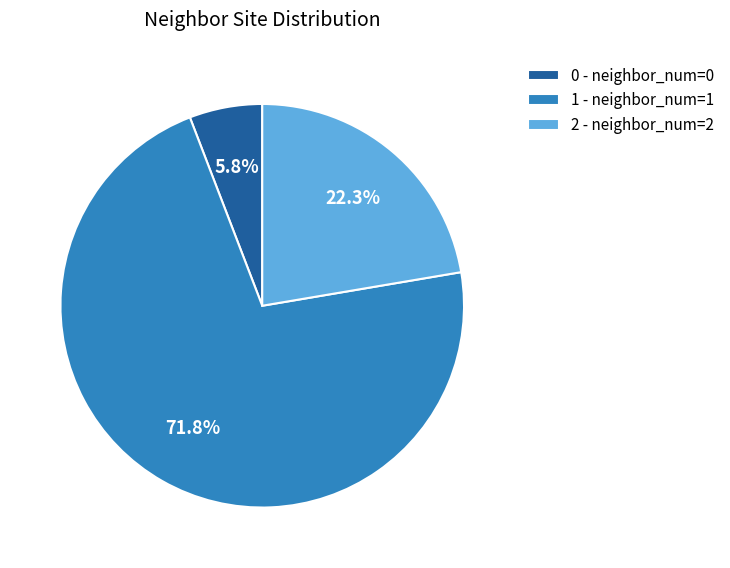

Which category accounts for the majority?

1 - neighbor_num=1